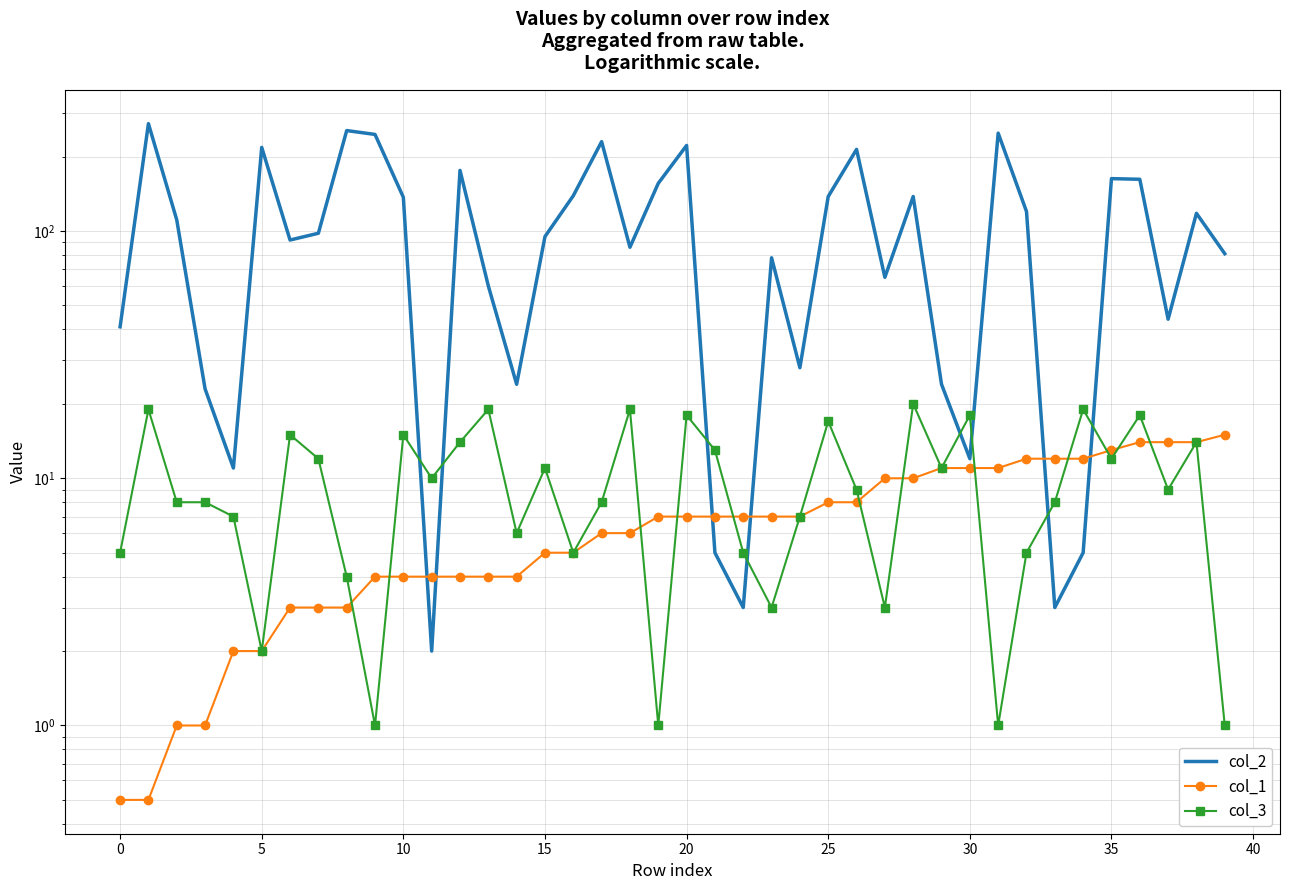

How many intersections are there between col_2 and col_1?

6